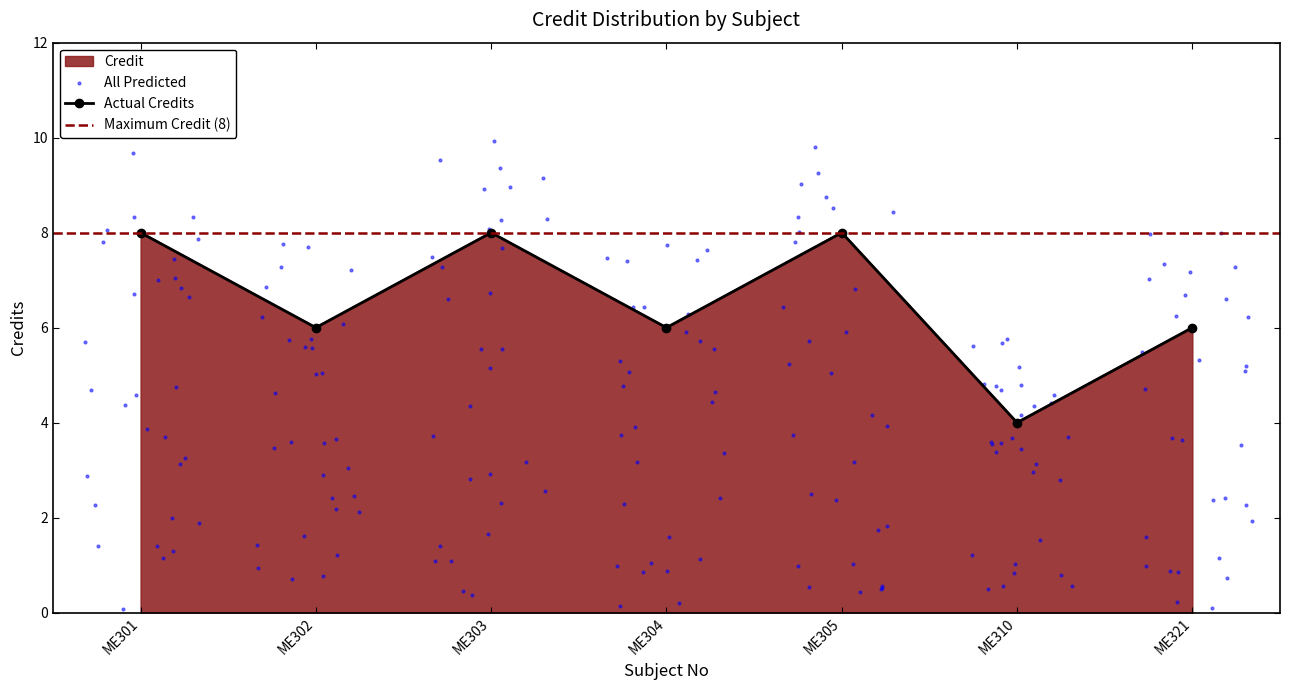

Between ME321 and ME310, which is larger?

ME321